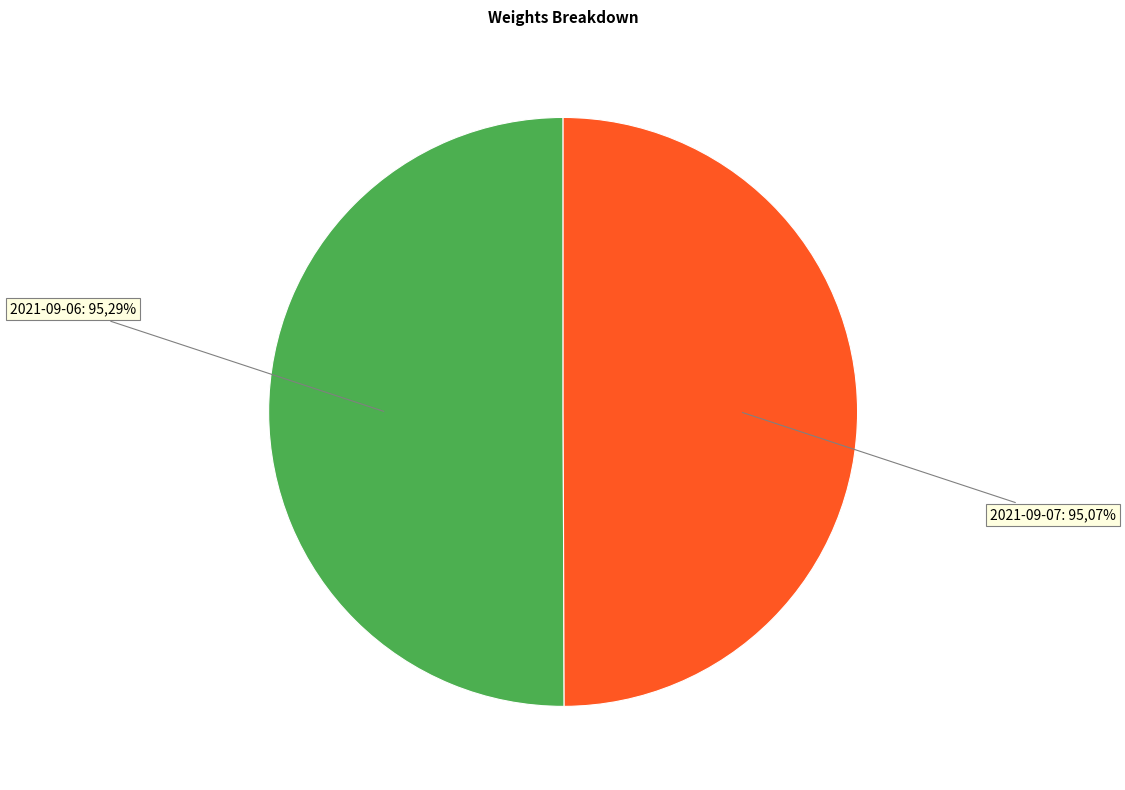

To the nearest percent, what percentage of the pie is 2021-09-06?

50%